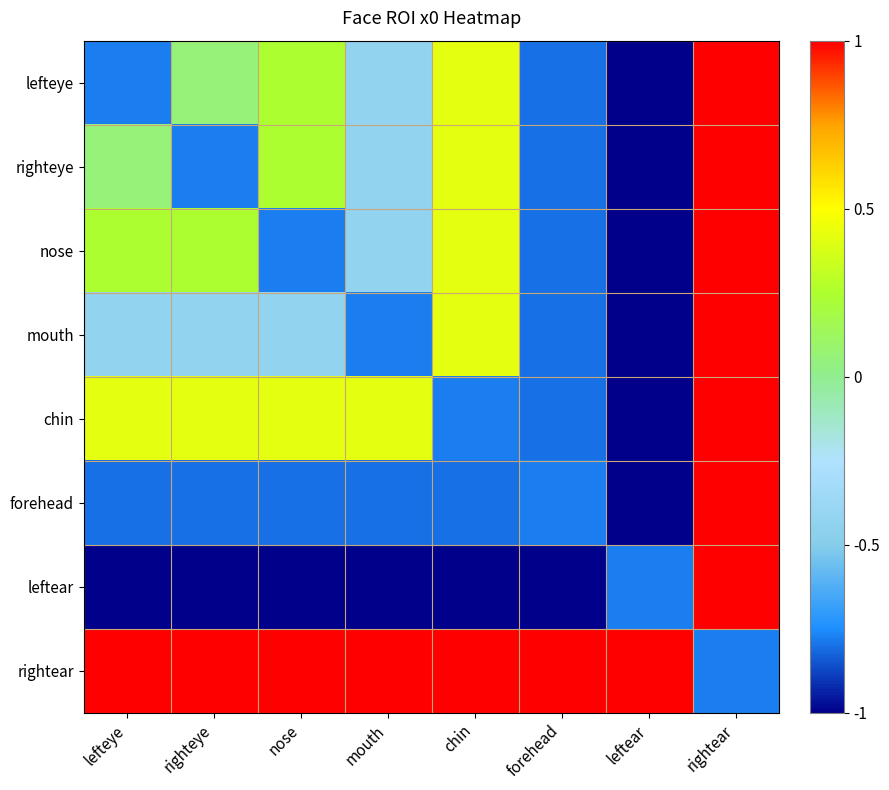

At forehead, list the series in order from smallest to largest.

leftear, lefteye, righteye, nose, mouth, chin, forehead, rightear